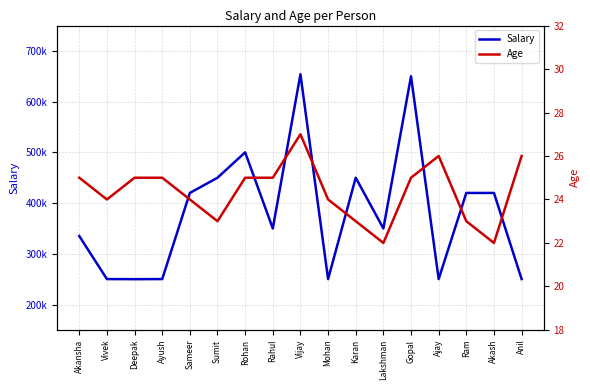

Reading right to left, extract all data points from this chart.

Salary: 250200	420000	420000	250200	650000	350000	450000	250200	654000	350000	500000	450000	420000	250200	250000	250200	335000
Age: 26	22	23	26	25	22	23	24	27	25	25	23	24	25	25	24	25